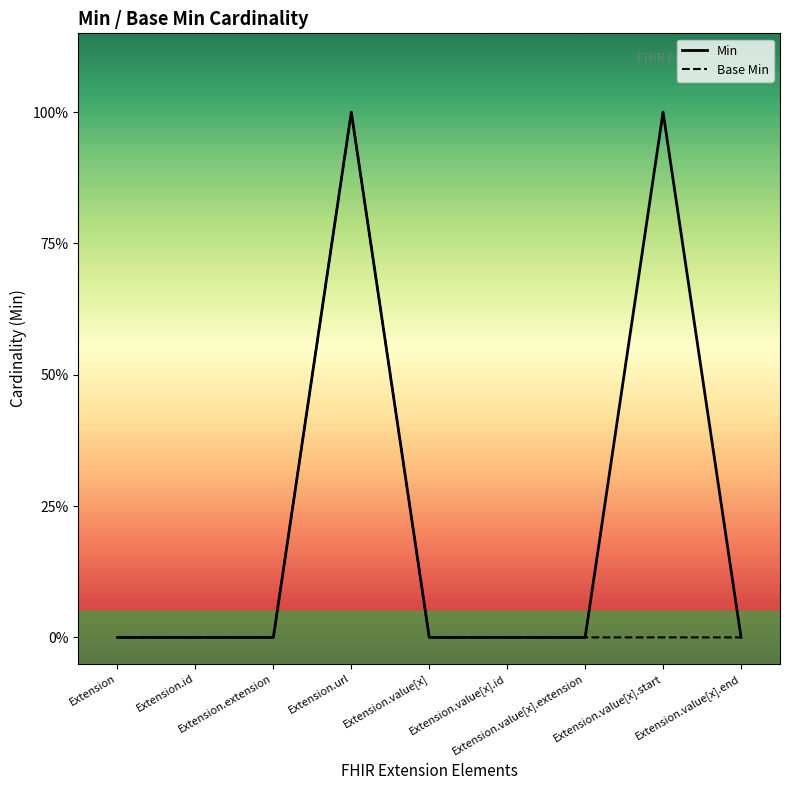

What is the sum of all Min values?

2